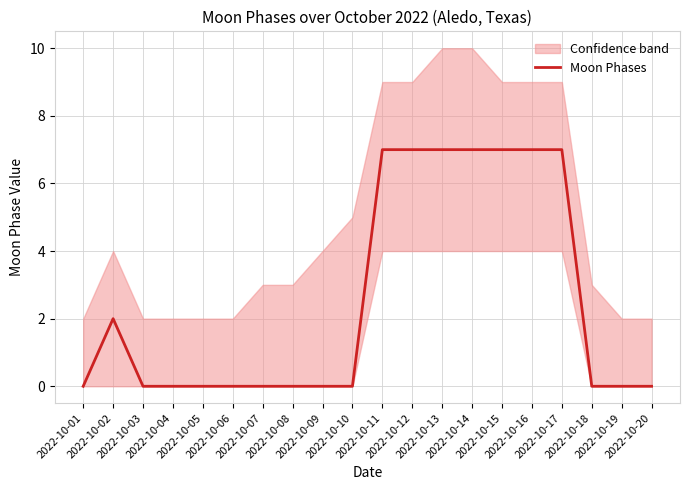

The chart shows a value of 2 at 2022-10-02. True or false?

True